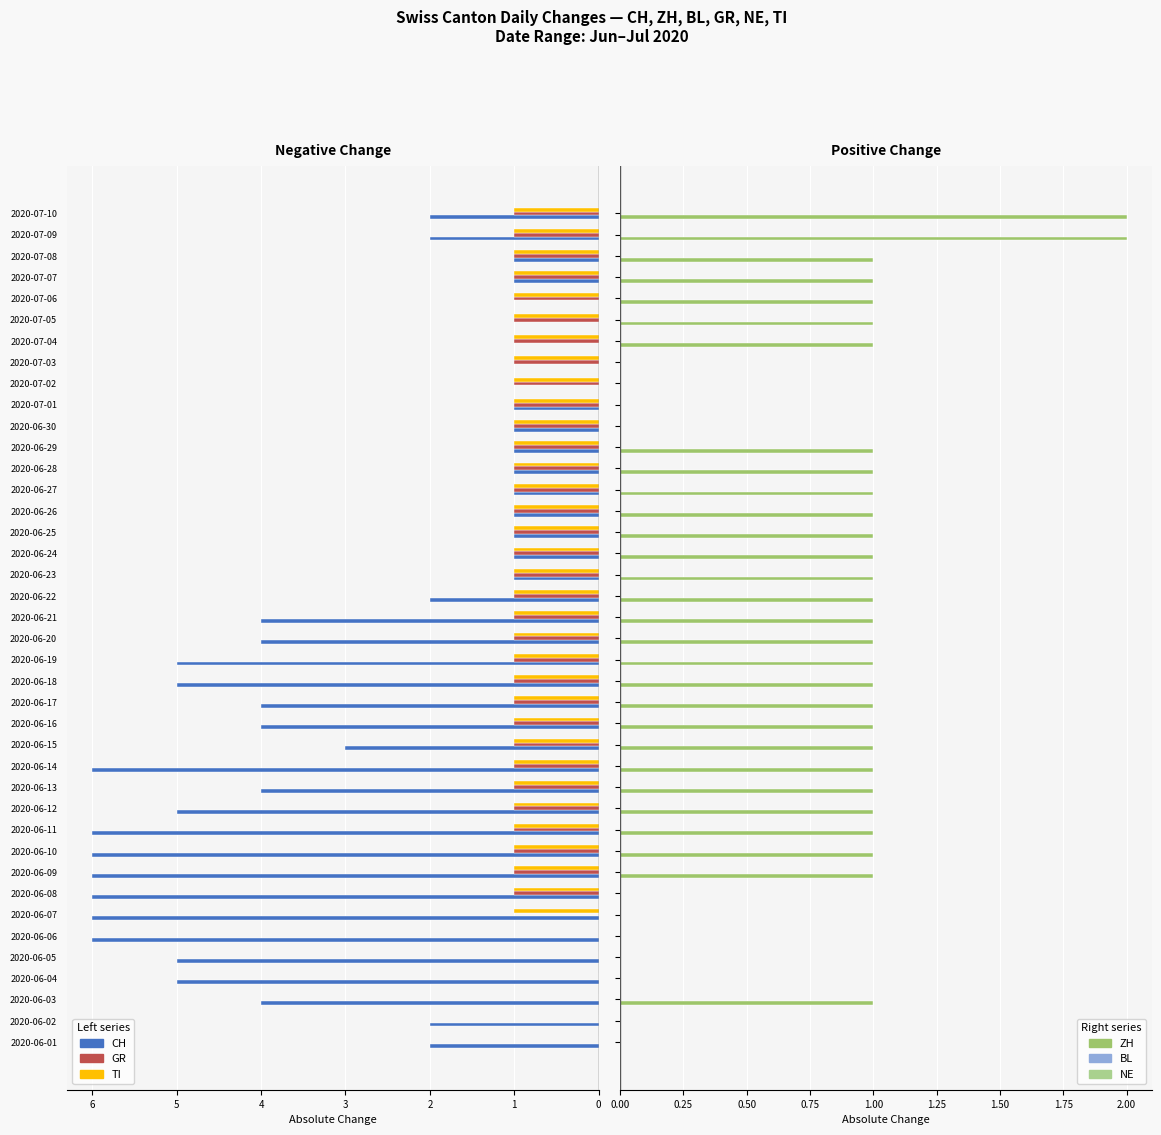

How many bars are there in each group?

6